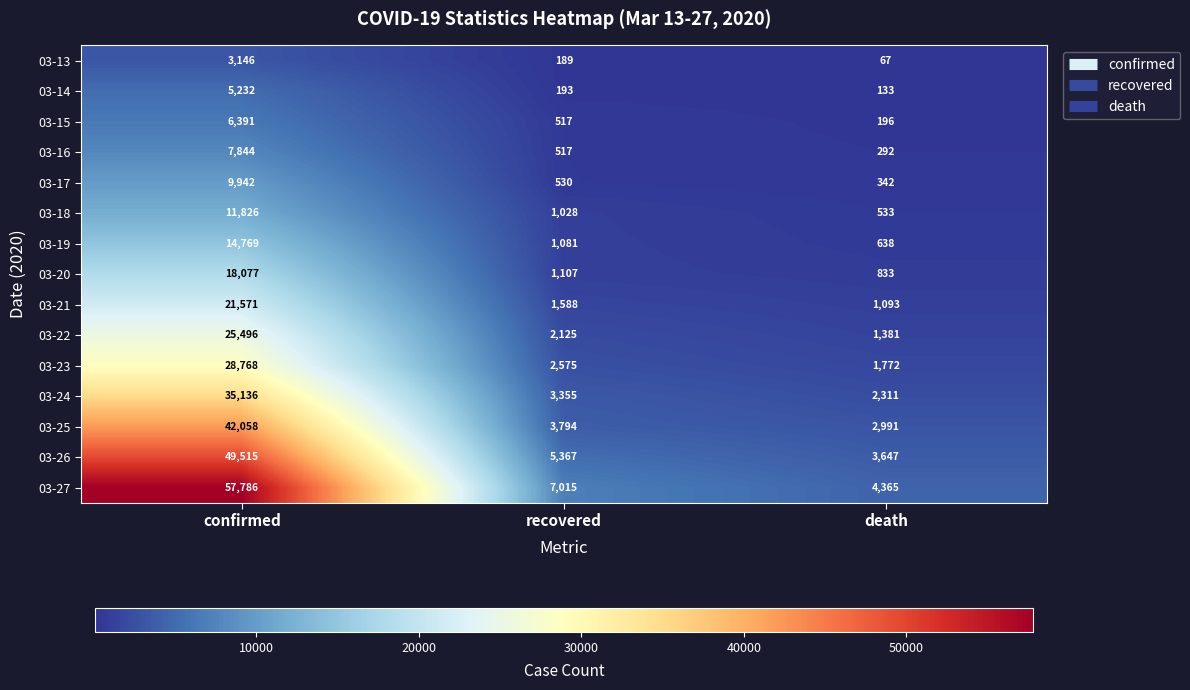

The value of 03-22 at recovered is 3585. True or false?

False